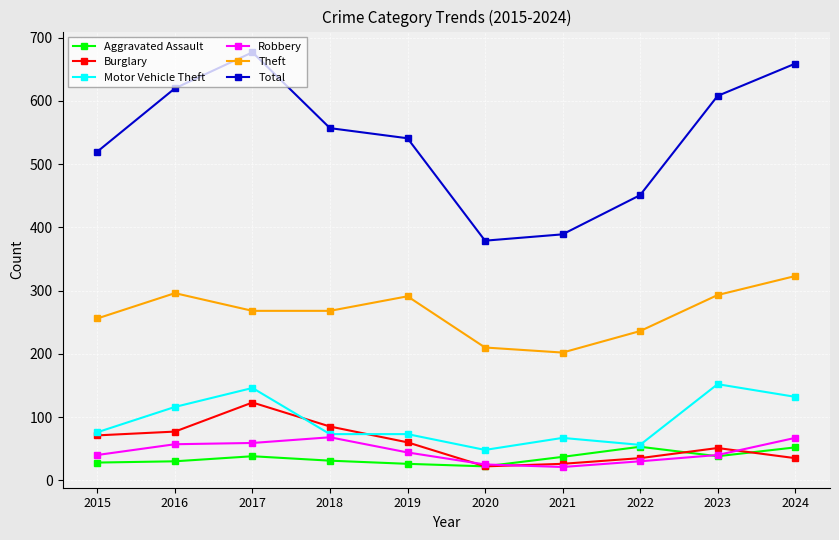

What is the average value of the Robbery series?

45